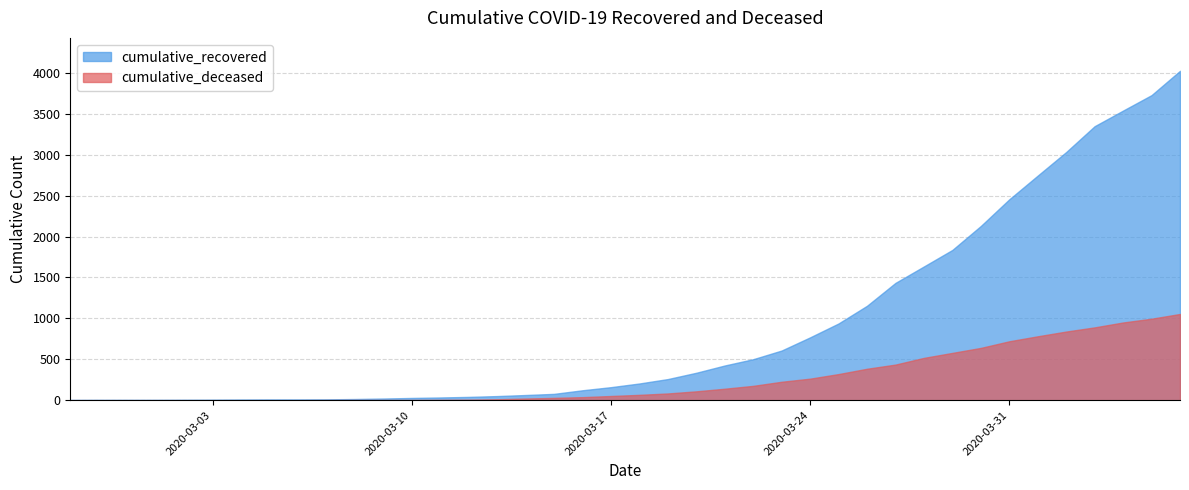

Does the chart display data point markers on the line(s)?

No